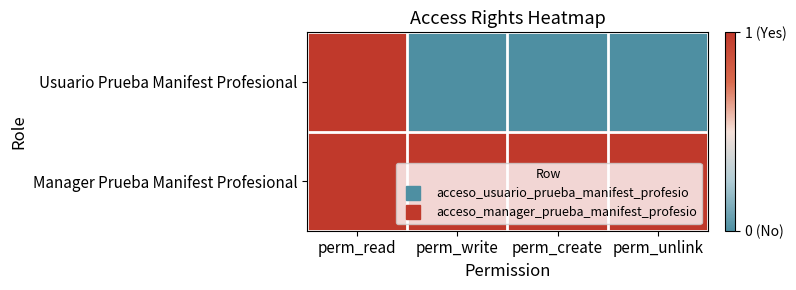

Which series has the largest total across all categories?

Manager Prueba Manifest Profesional